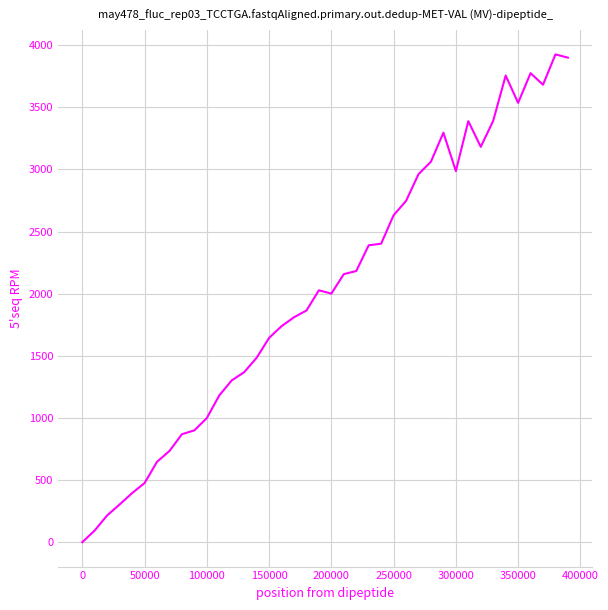

What is the greatest value displayed?

3925